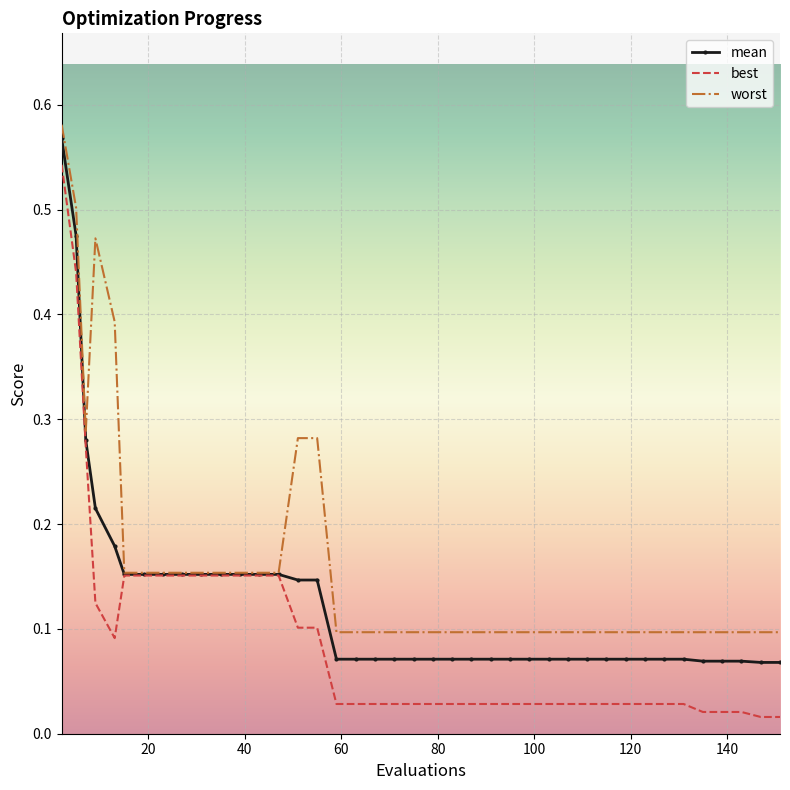

What are all the series names shown in the legend?

mean, best, worst